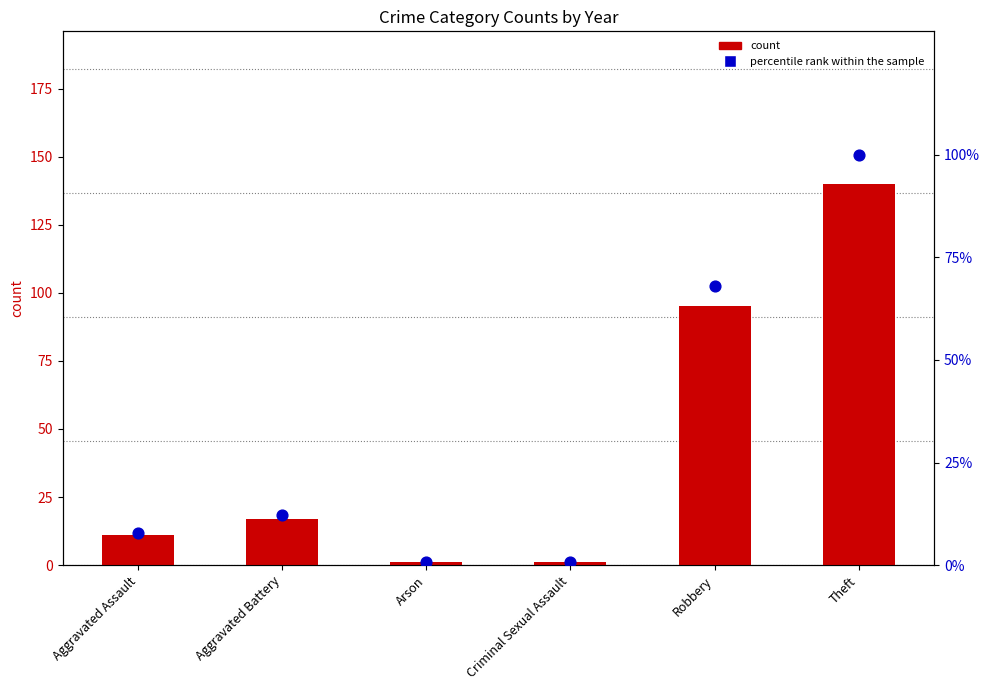

Which series has the largest total across all categories?

count